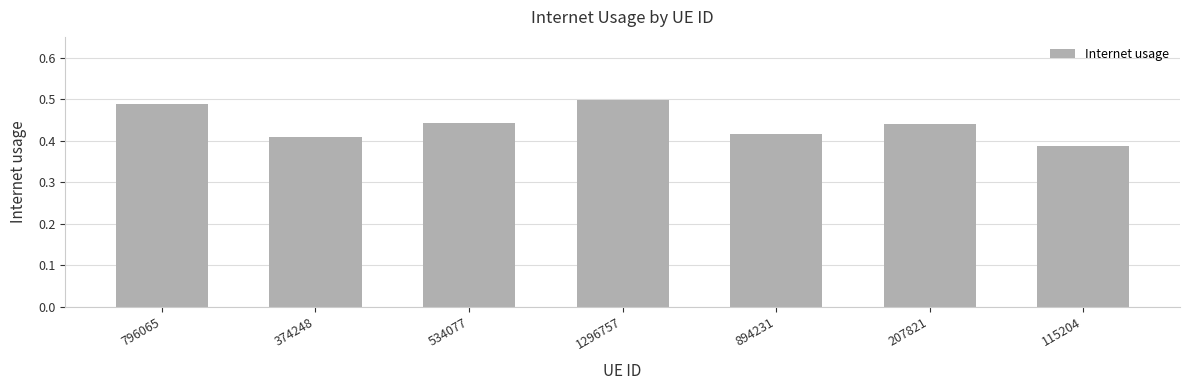

Which label corresponds to the largest value in the chart?

1296757